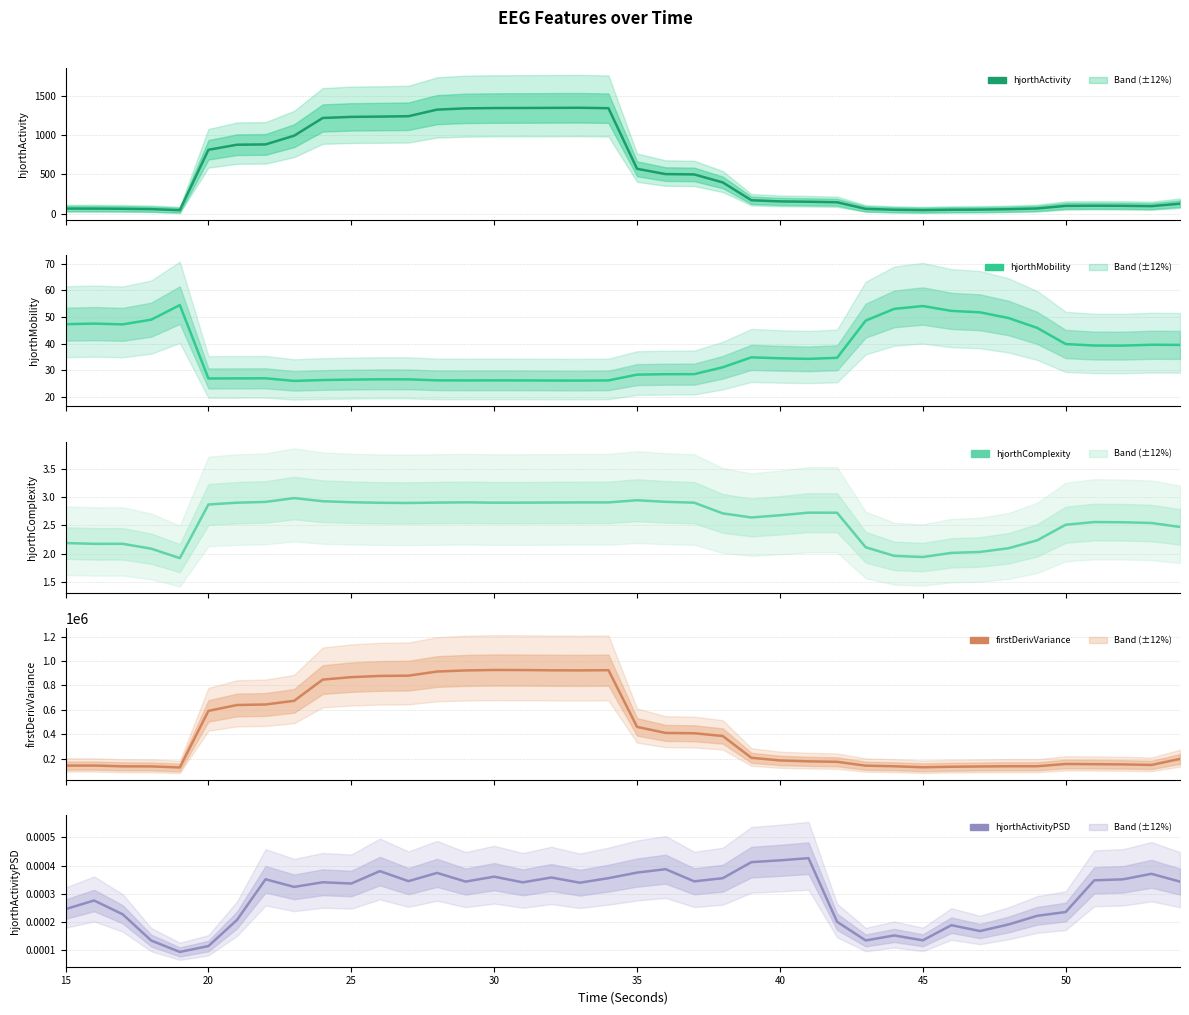

True or false: hjorthMobility_EEG and hjorthActivity_EEG cross at least once.

True